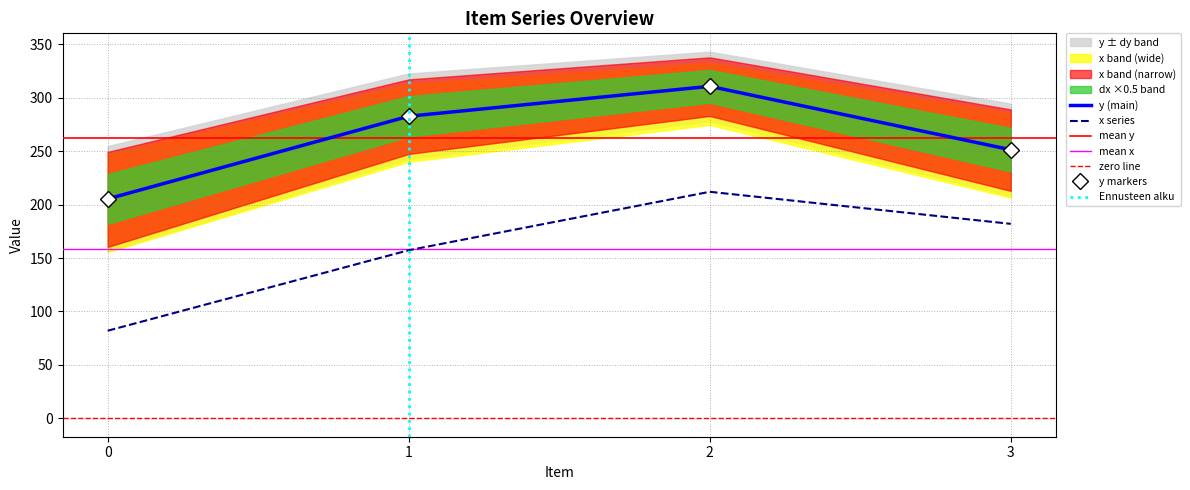

Which series changed the most between 2 and 3?

y